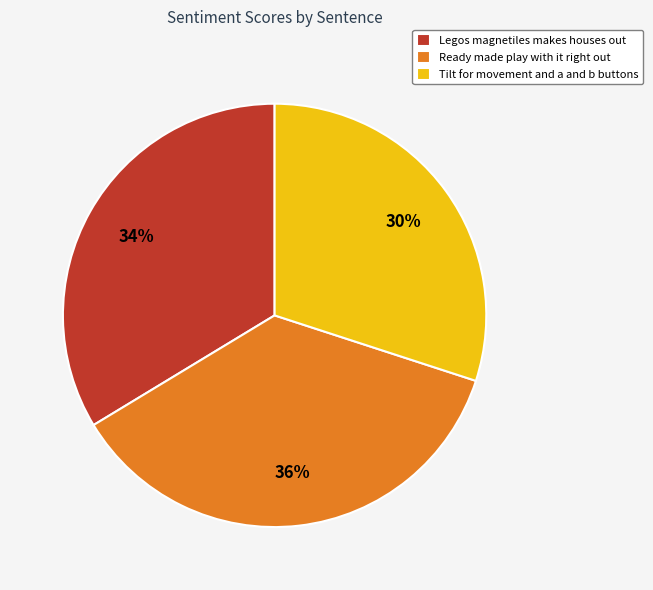

How many slices are in this pie chart?

3